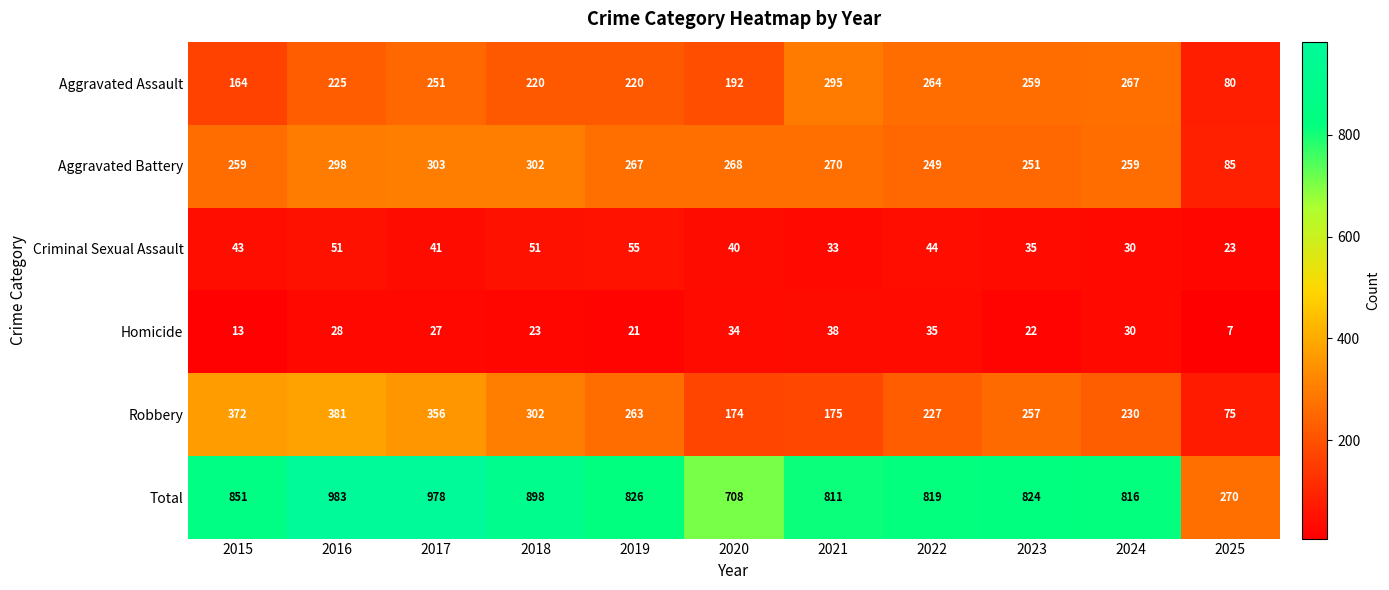

What is the minimum value for Homicide?

7